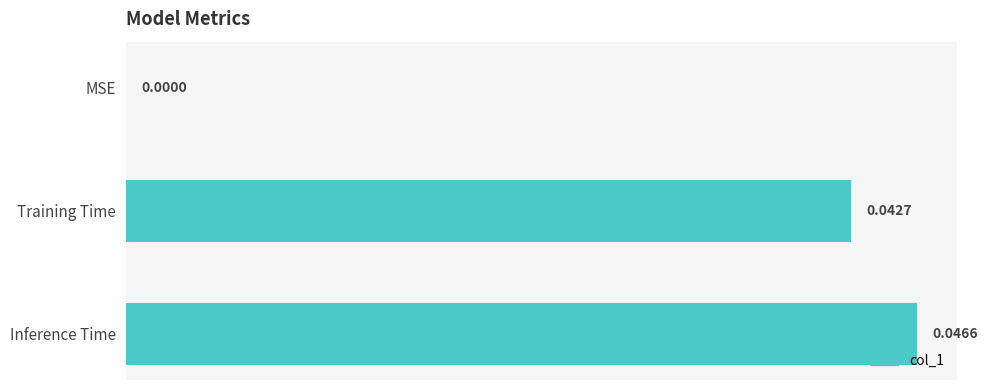

What is the sum of all values?

0.1